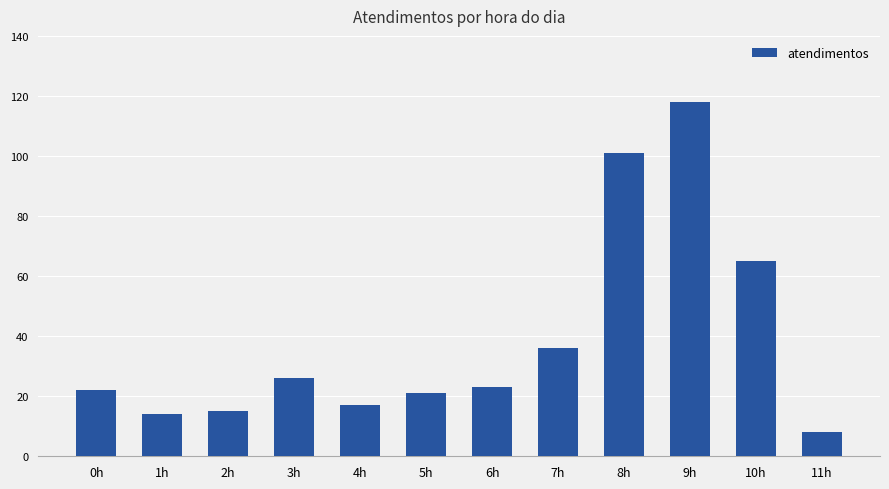

Does the chart contain any negative values?

No